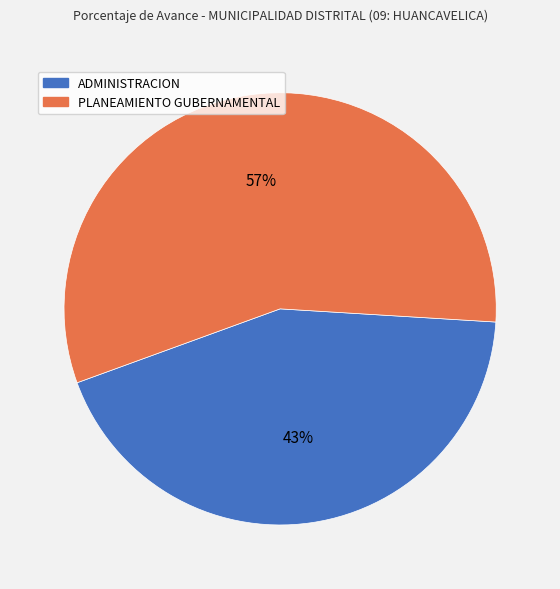

To the nearest percent, what is the average slice percentage?

50%